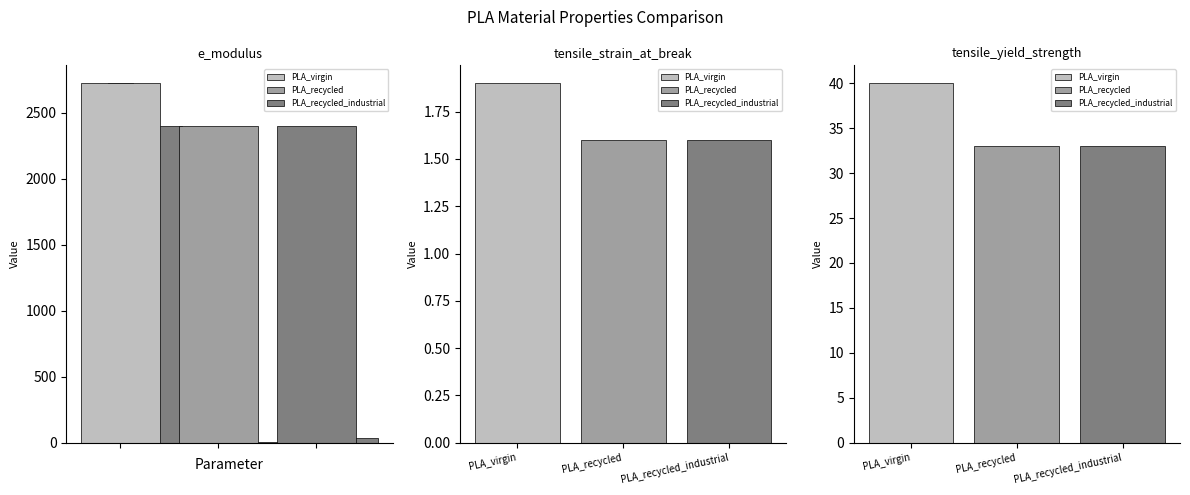

What is the difference between the maximum and minimum values in the PLA_recycled series?

2402.4